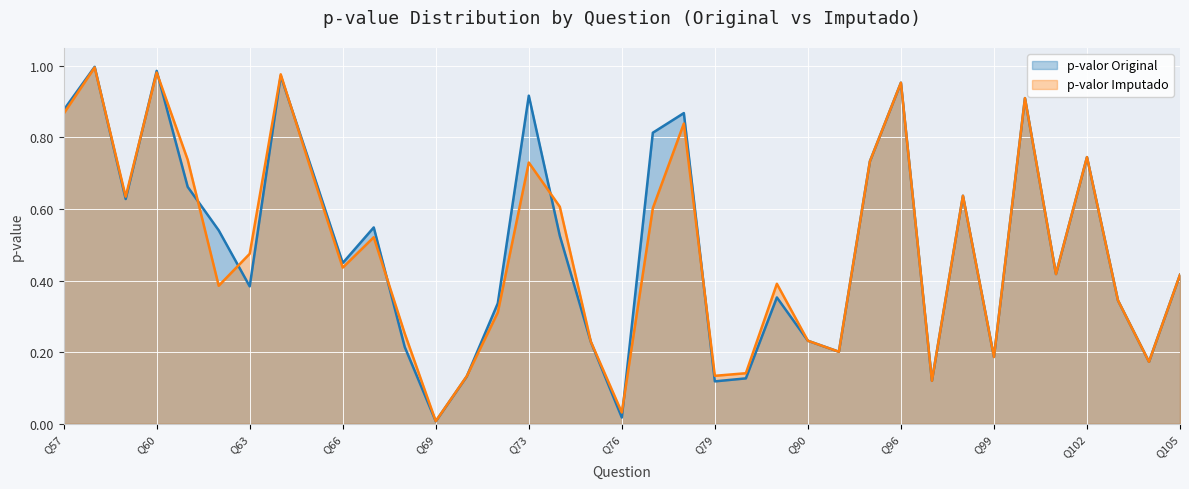

The value of p-valor Imputado at Q73 is 0.7. True or false?

True